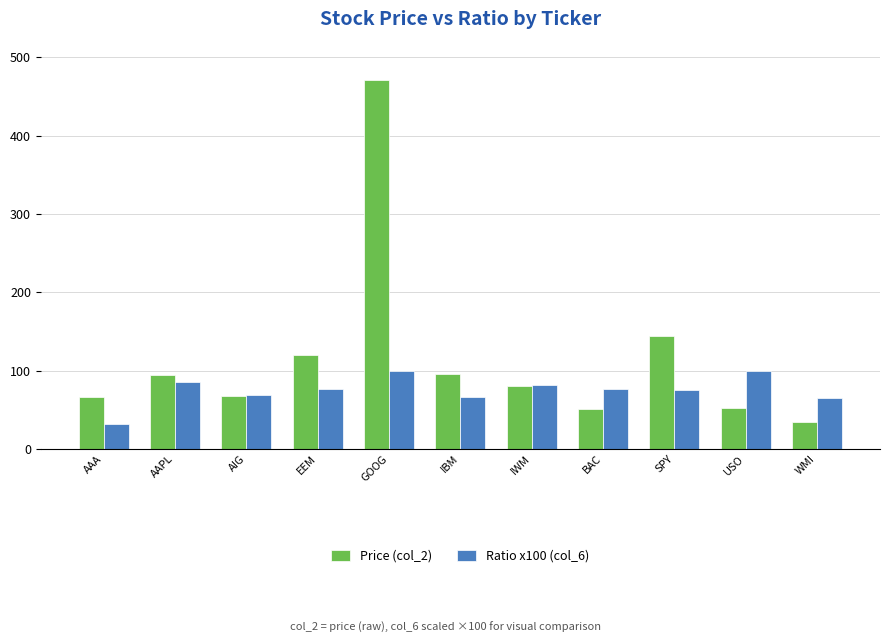

How many values in the Ratio x100 (col_6) series exceed 76?

6